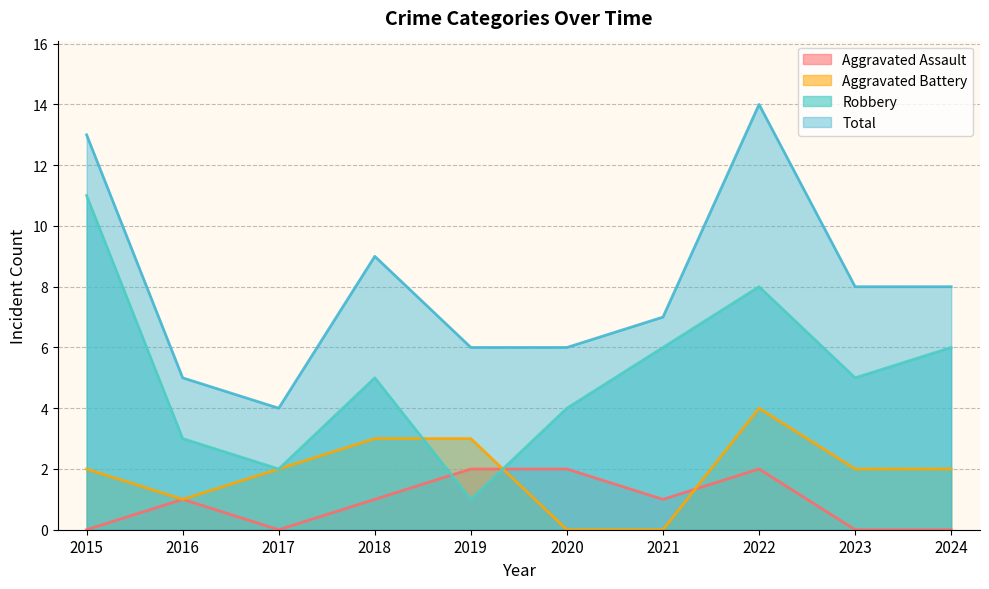

Reading left to right, transcribe all the data shown in this chart.

Aggravated Assault: 2015=0	2016=1	2017=0	2018=1	2019=2	2020=2	2021=1	2022=2	2023=0	2024=0
Aggravated Battery: 2015=2	2016=1	2017=2	2018=3	2019=3	2020=0	2021=0	2022=4	2023=2	2024=2
Robbery: 2015=11	2016=3	2017=2	2018=5	2019=1	2020=4	2021=6	2022=8	2023=5	2024=6
Total: 2015=13	2016=5	2017=4	2018=9	2019=6	2020=6	2021=7	2022=14	2023=8	2024=8